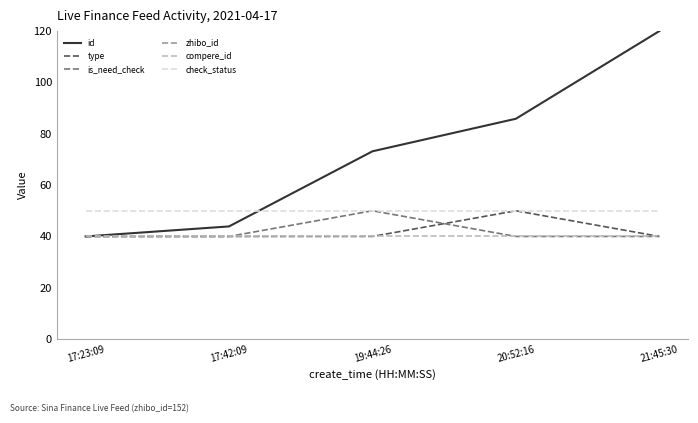

Reading left to right, extract all data points from this chart.

id: 40.0	43.9	73.2	85.9	120.0
type: 40.0	40.0	40.0	50.0	40.0
is_need_check: 40.0	40.0	50.0	40.0	40.0
zhibo_id: 1560.0	1560.0	1560.0	1560.0	1560.0
compere_id: 40.0	40.0	40.0	40.0	40.0
check_status: 50.0	50.0	50.0	50.0	50.0